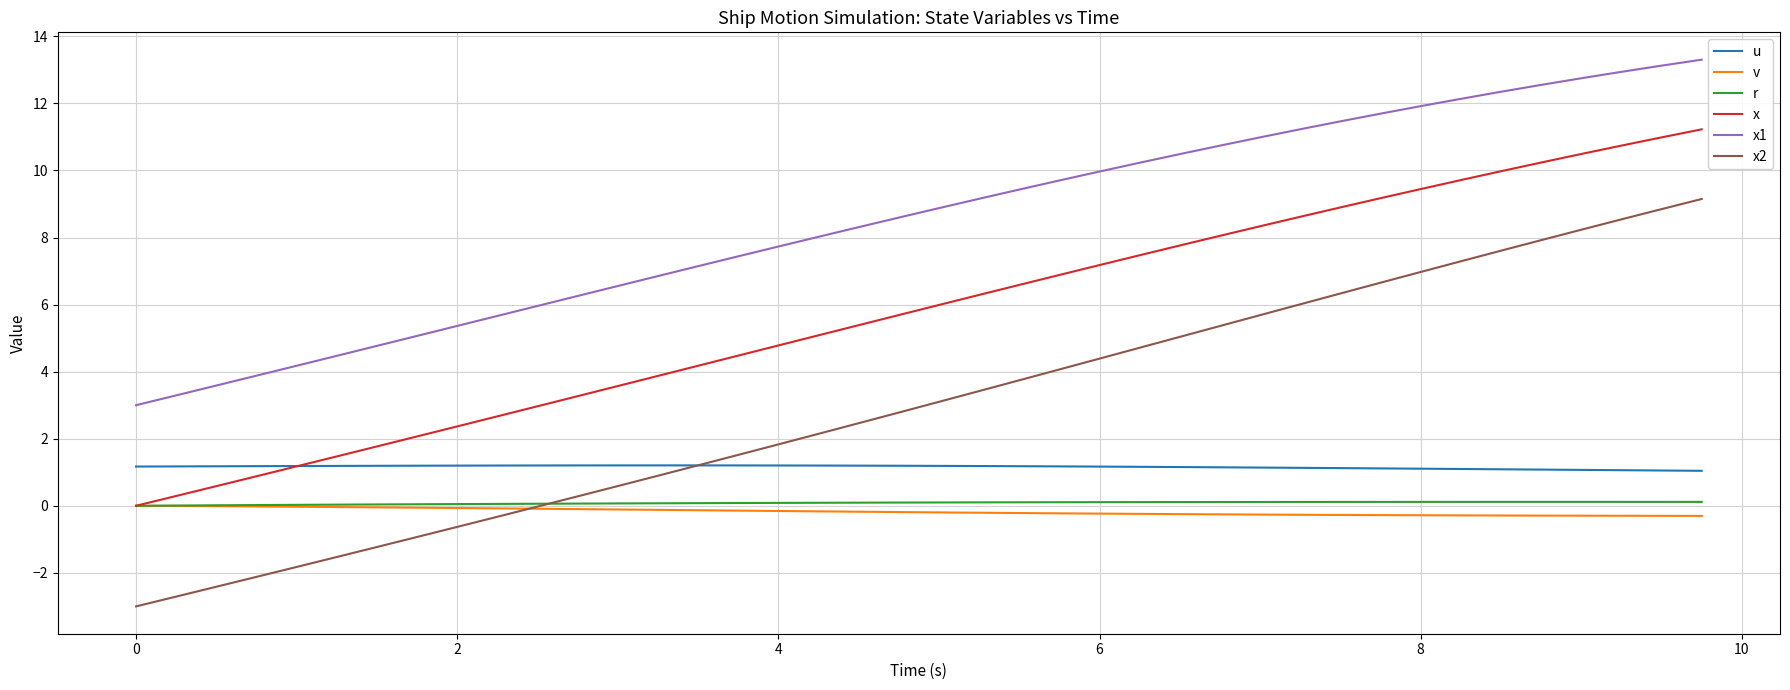

Which series has the largest range (max minus min)?

x2